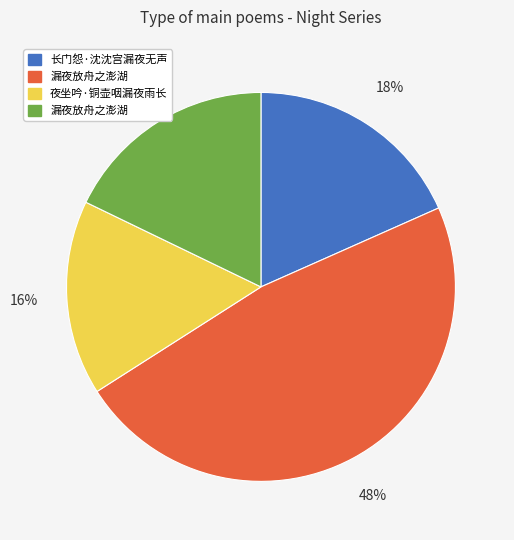

Is there any slice that represents more than half of the pie?

No